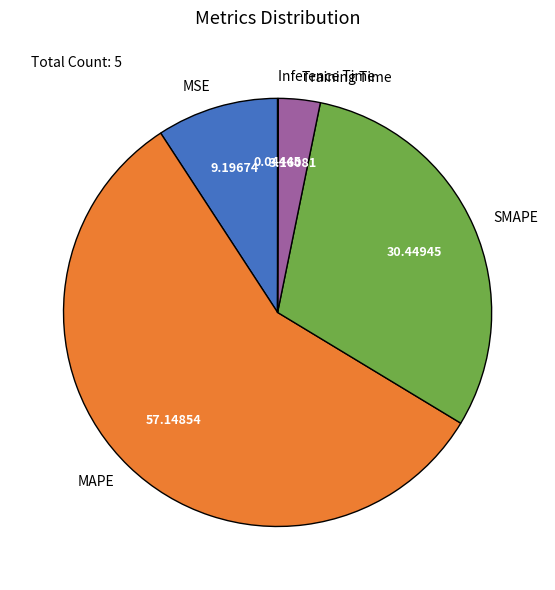

What is the largest slice in the pie chart?

MAPE